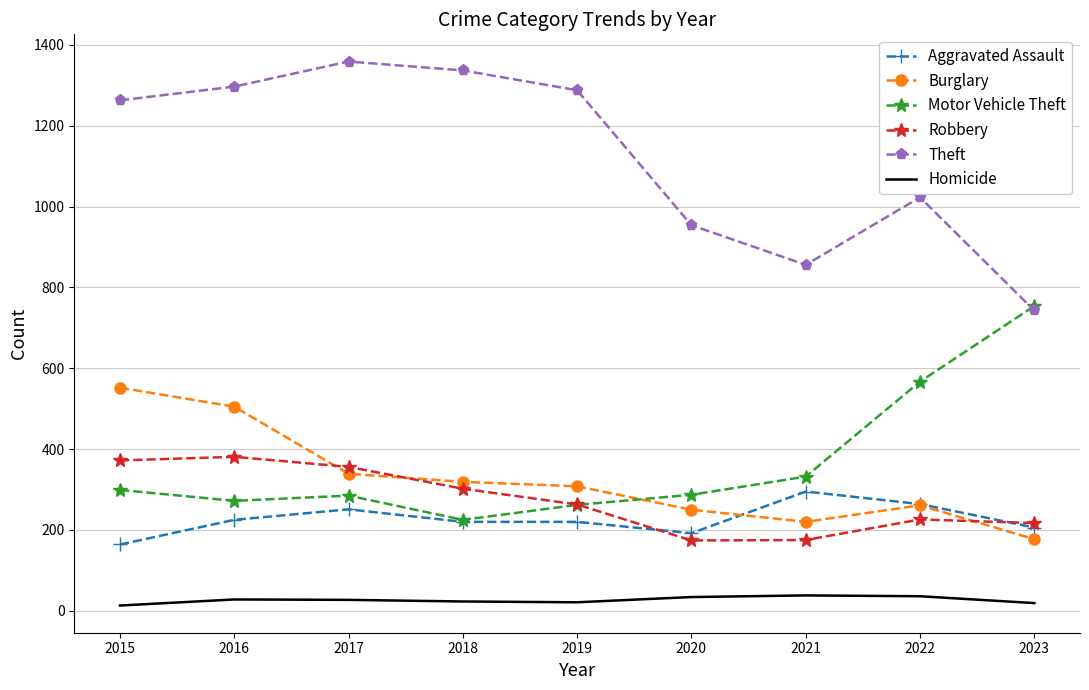

True or false: Homicide and Aggravated Assault cross at least once.

False